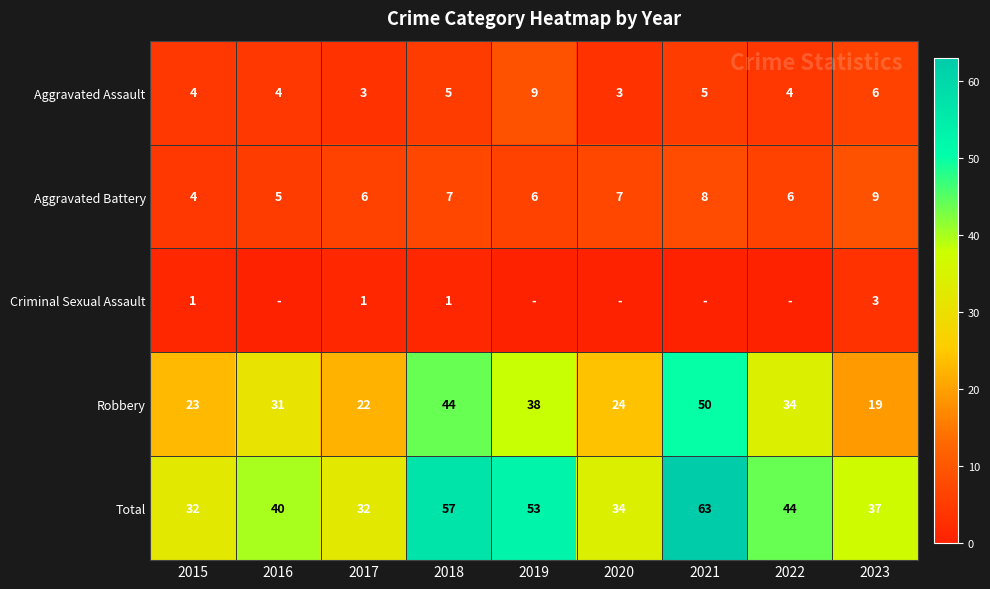

Which category has the lowest value in the Aggravated Battery series?

2015